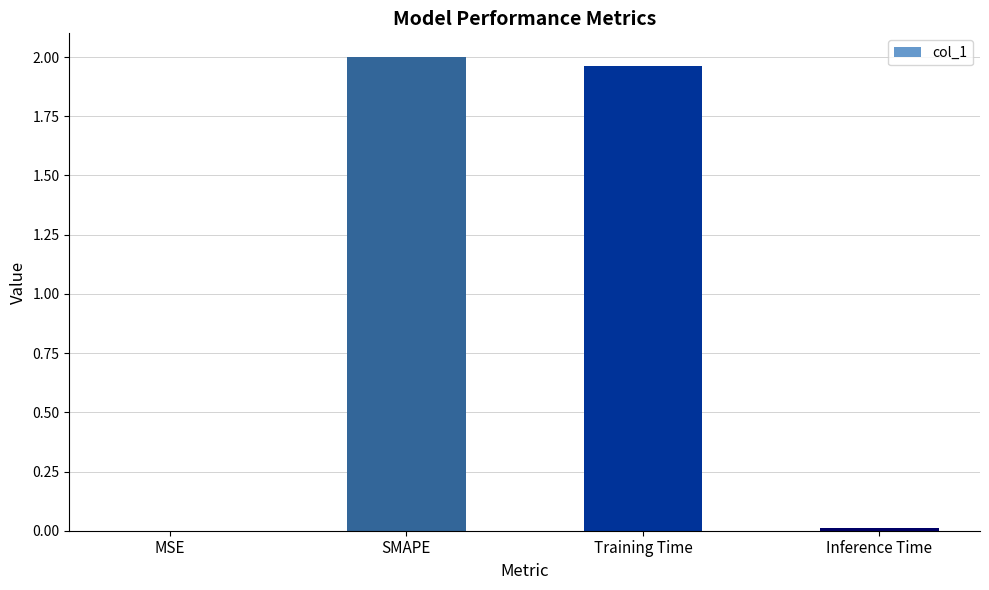

What is the sum of all values?

4.0